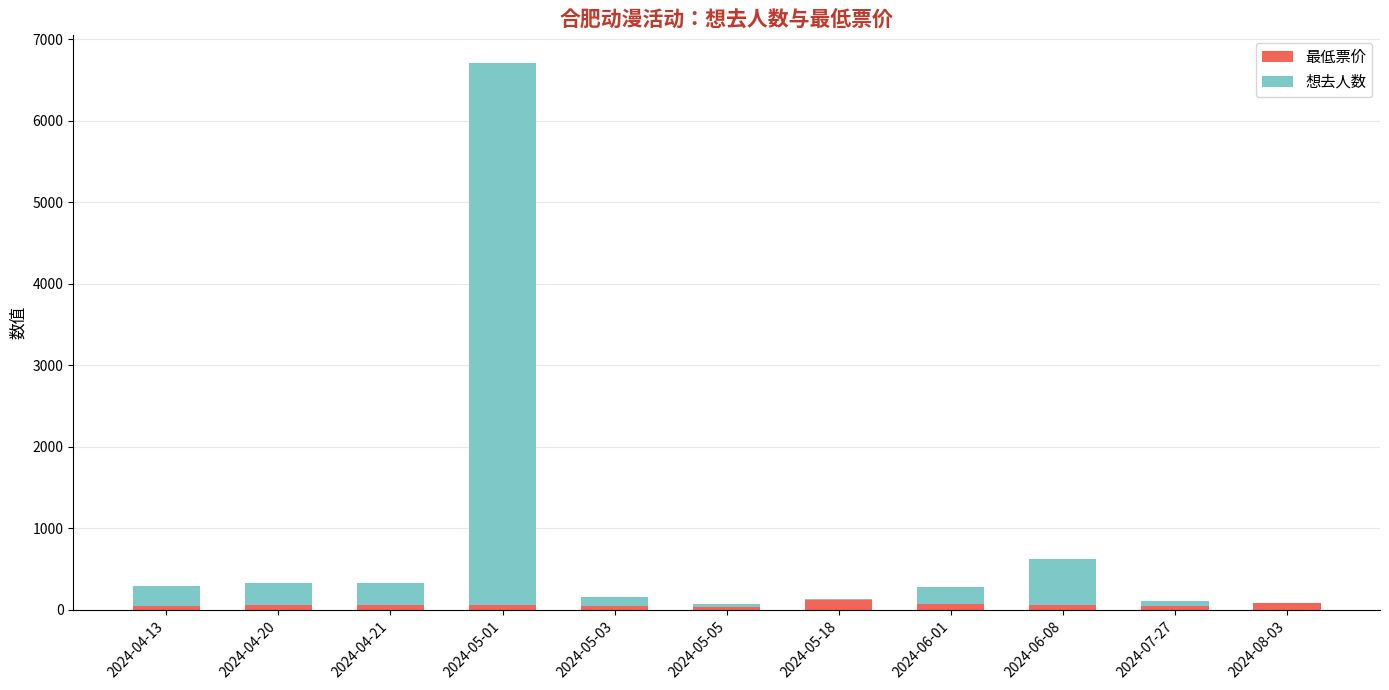

At which category is the sum across all series the highest?

2024-05-01